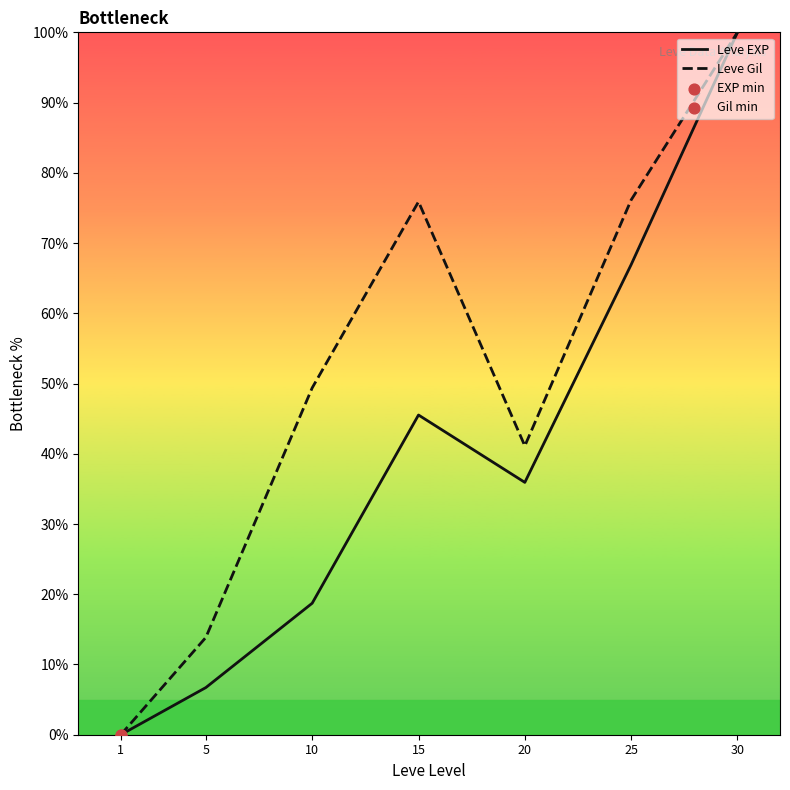

At 10, list the series in order from smallest to largest.

Leve EXP, Leve Gil